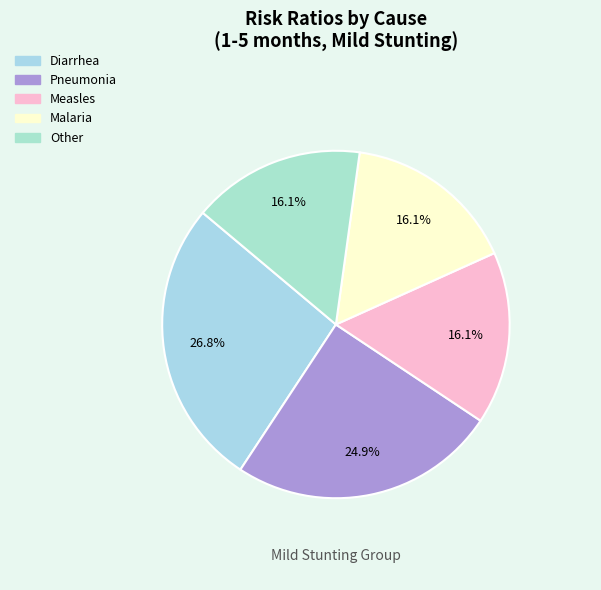

What is the ratio of the value at Other to the value at Pneumonia?

0.6